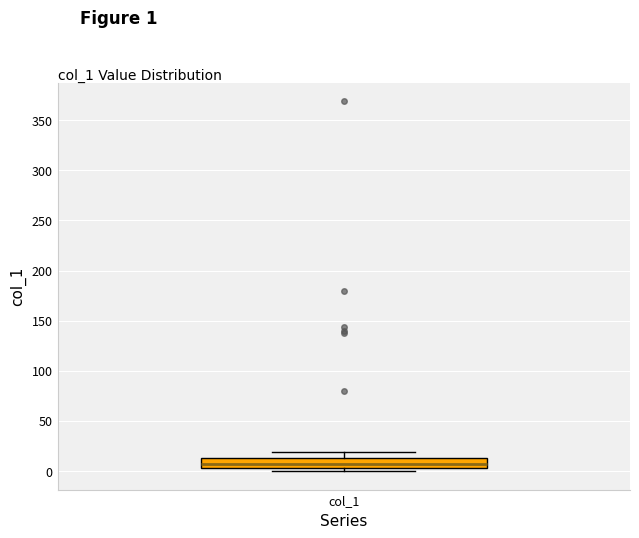

Where is the lower edge of the box for col_1 on the y-axis? The values are not printed on the chart, so give them approximately, as read against the axis.

5